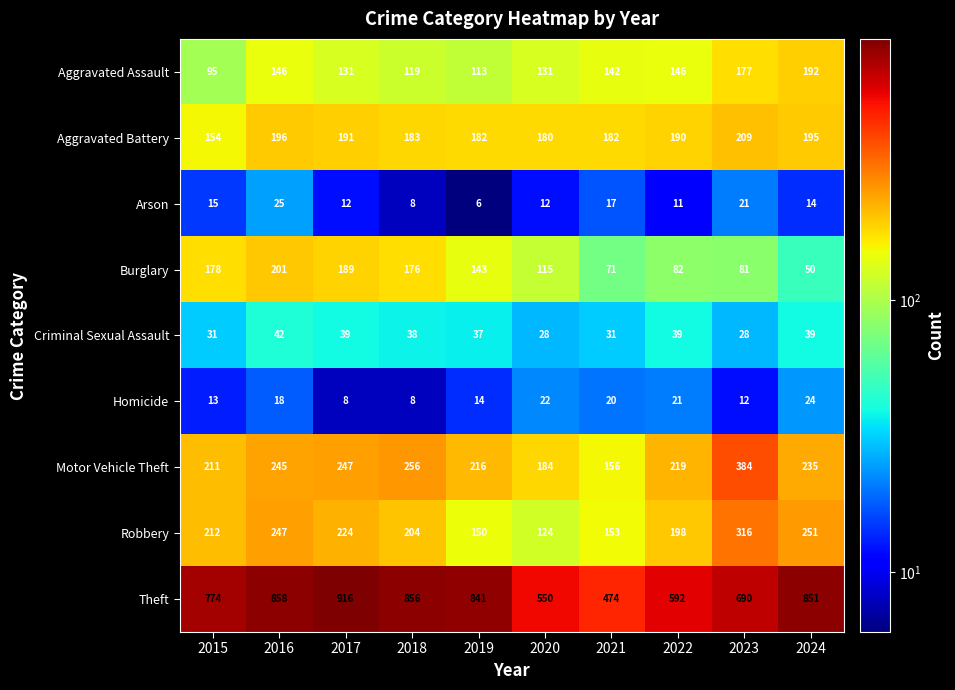

How many distinct data groups are displayed?

9